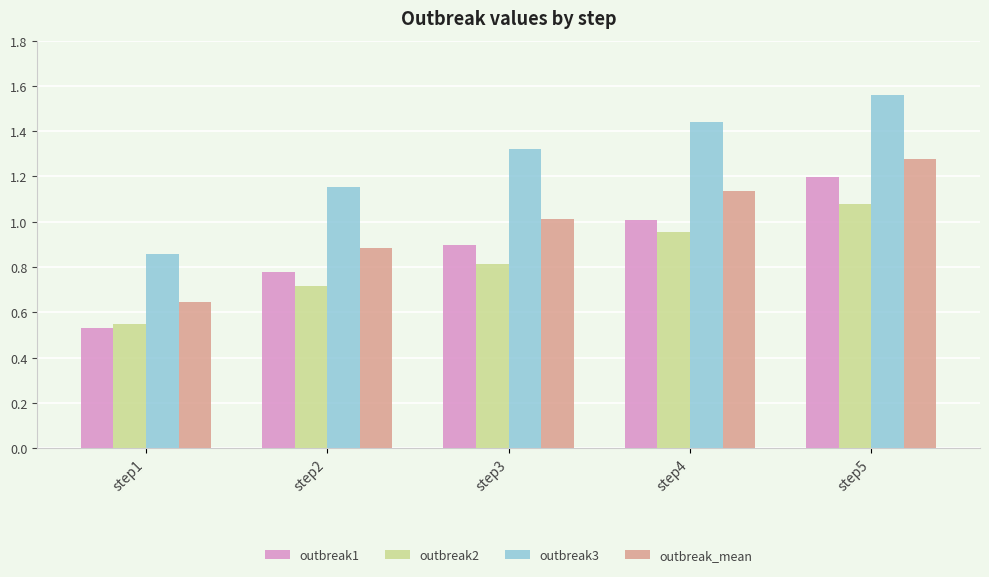

How many categories are shown in the chart?

5